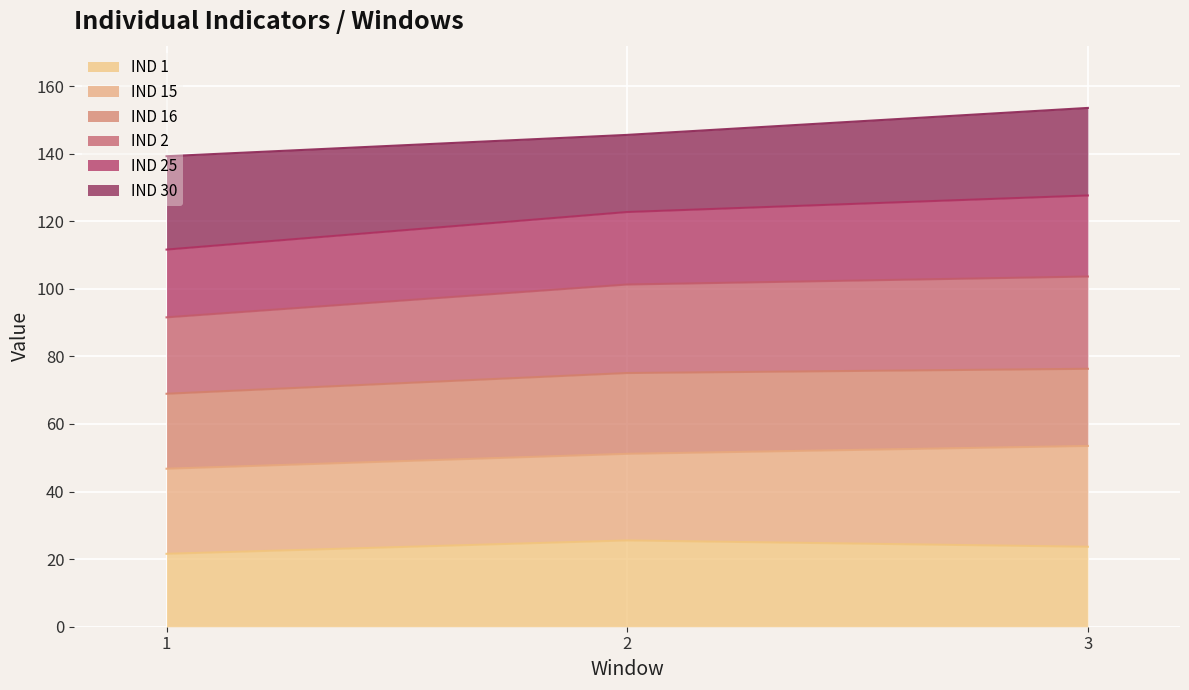

What is the total value across all series at 2?

145.6